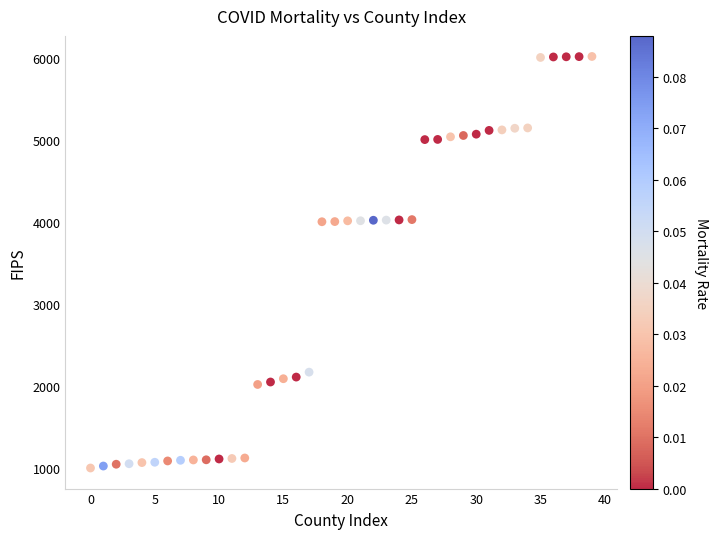

What is the range of Y values (max minus min)?

5010